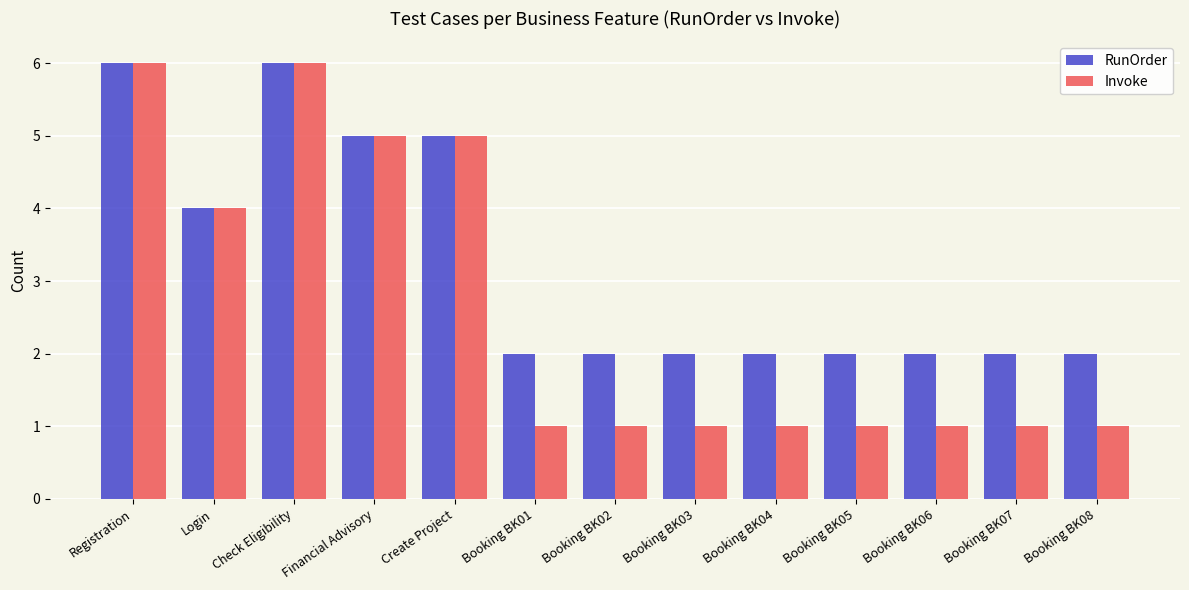

Count the number of data series in this chart.

2